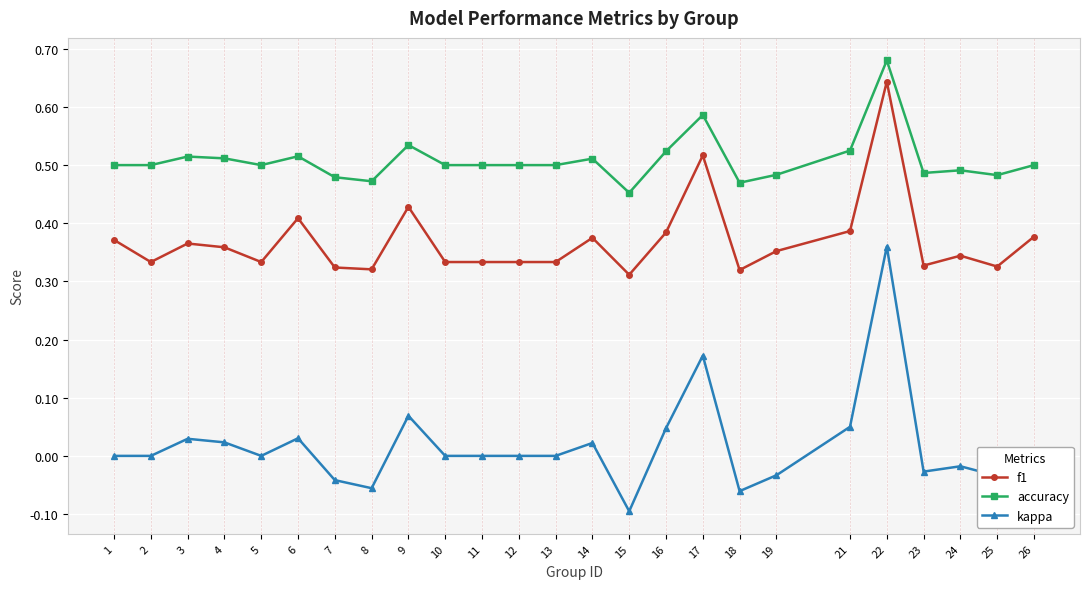

Which series has the largest range (max minus min)?

kappa